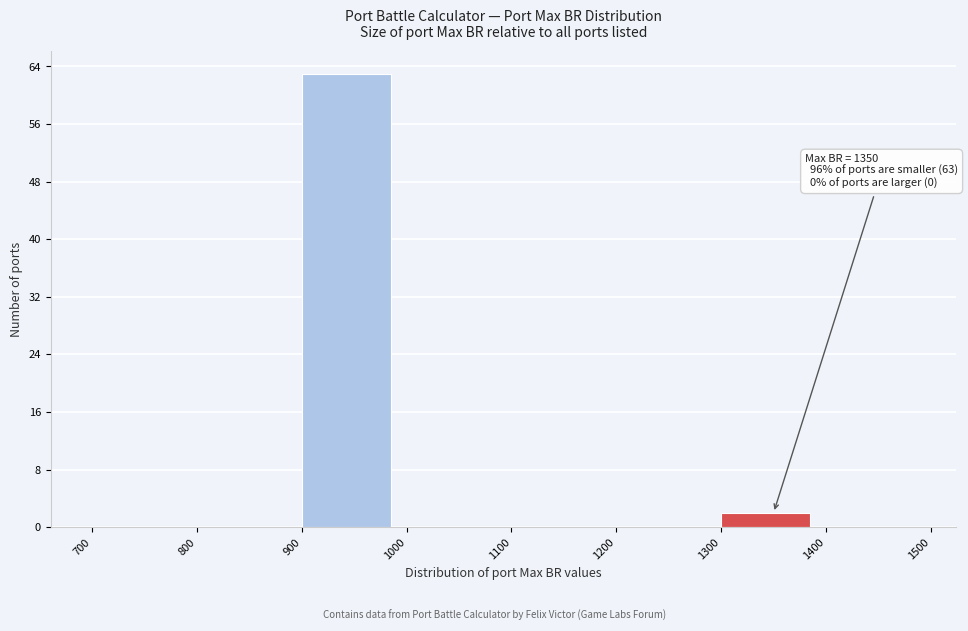

Which range on the x-axis has the tallest bar?

900 to 1000